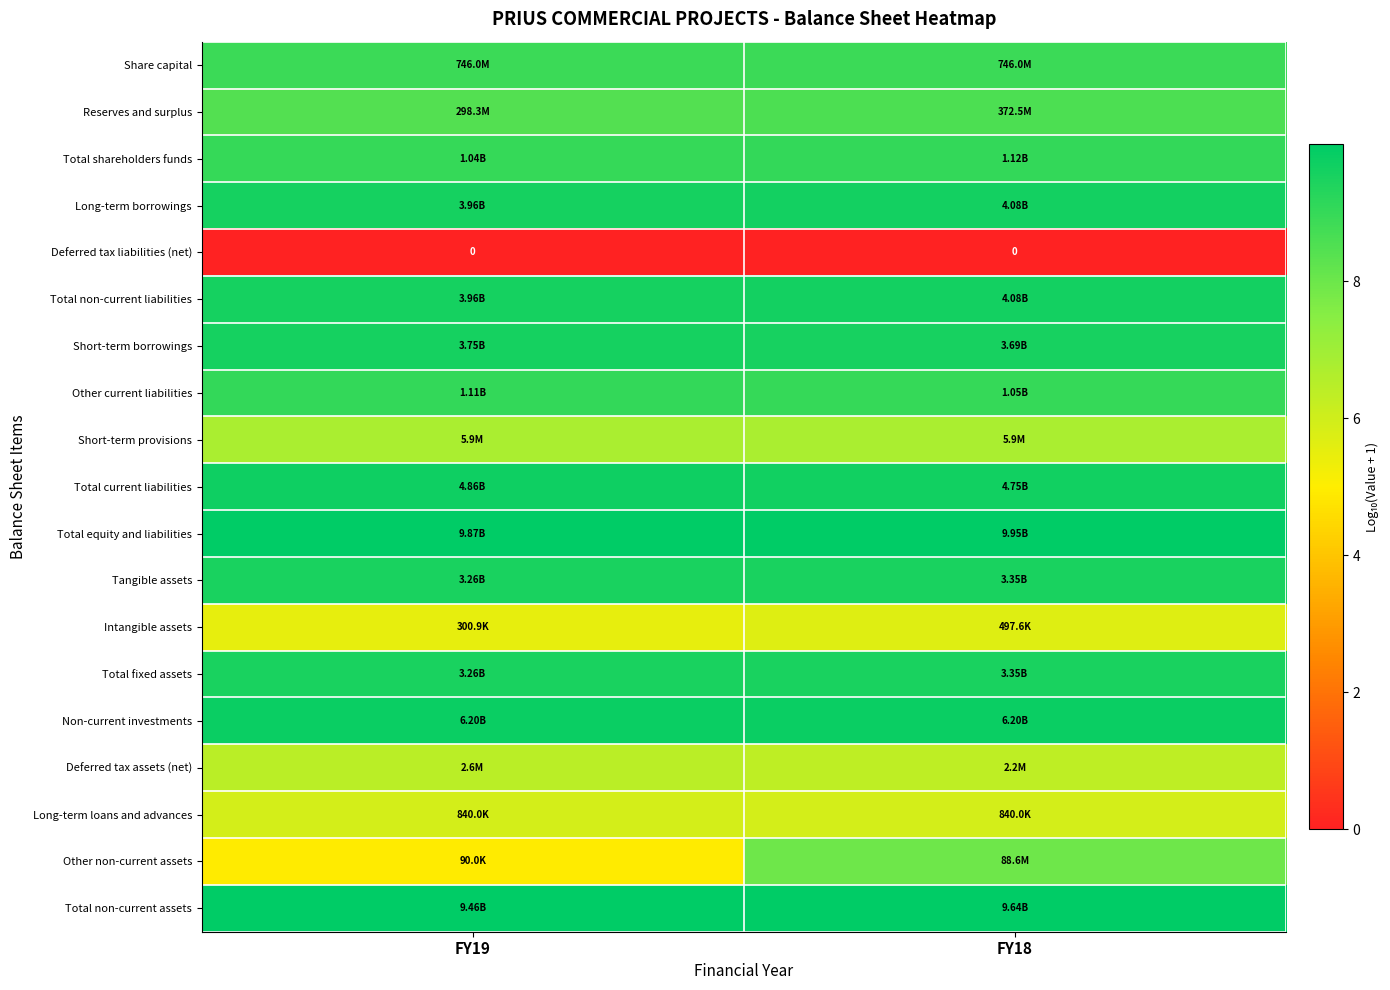

The value of Total non-current liabilities at FY19 is 9.6. True or false?

True